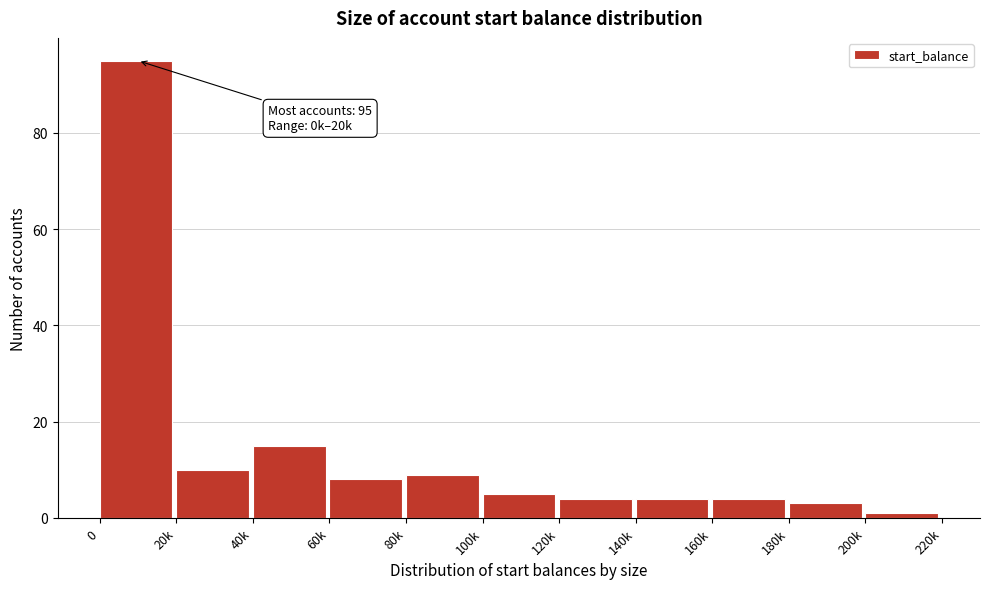

Reading right to left, what are all the values shown in this chart?

200k=1	180k=3	160k=4	140k=4	120k=4	100k=5	80k=9	60k=8	40k=15	20k=10	0=95